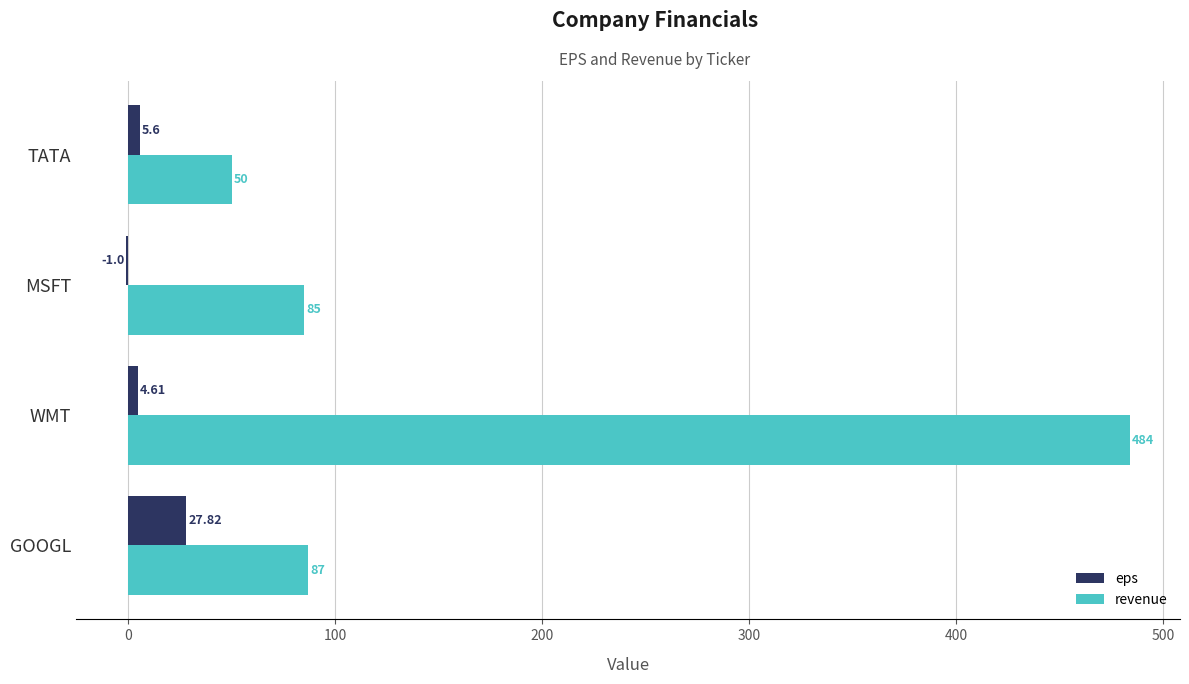

Which series has the largest total across all categories?

revenue